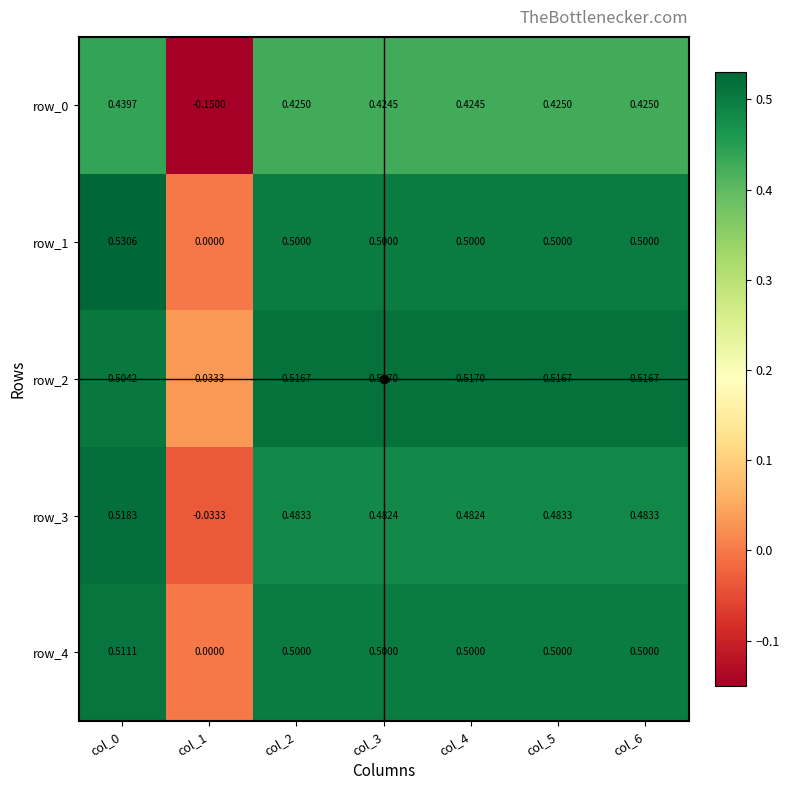

Which series has the largest total across all categories?

row_2